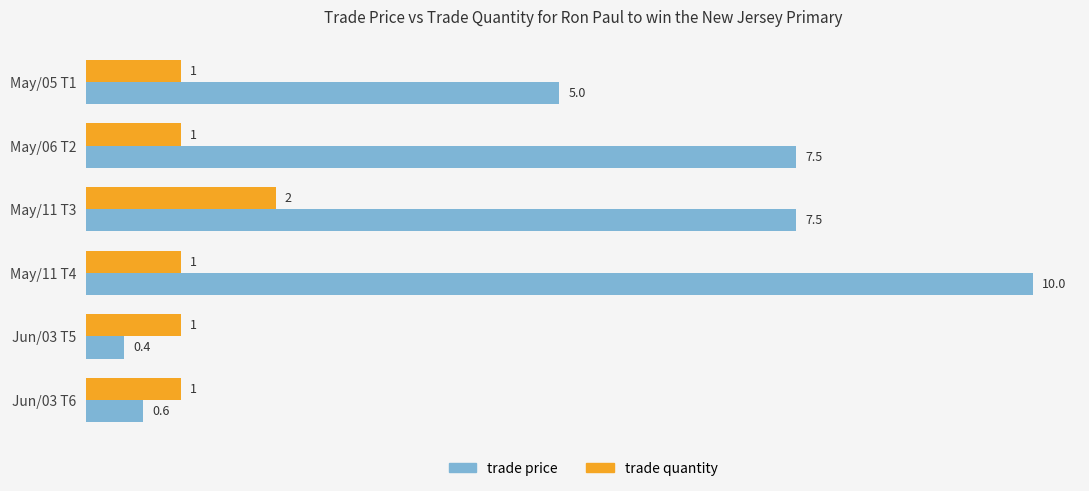

Which series has the largest range (max minus min)?

trade price